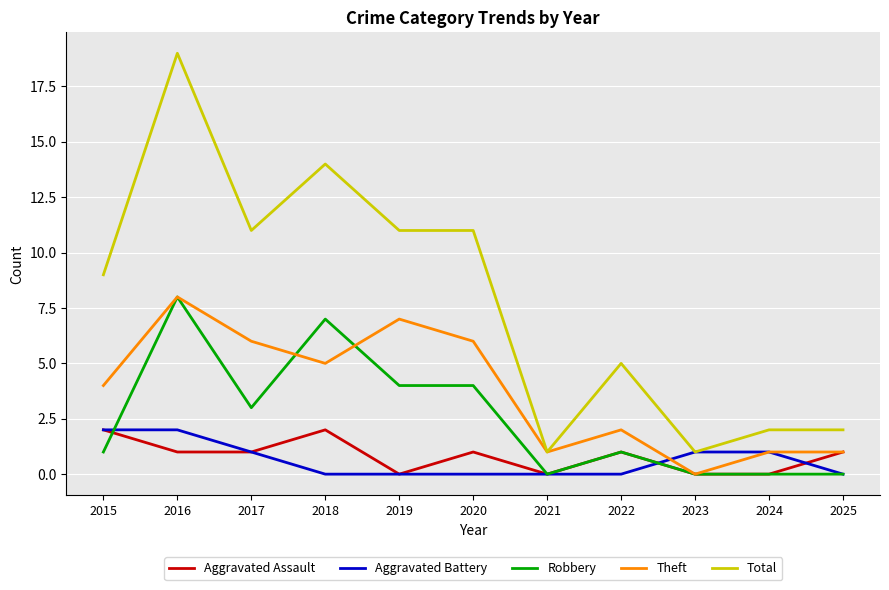

What are all the series names shown in the legend?

Aggravated Assault, Aggravated Battery, Robbery, Theft, Total